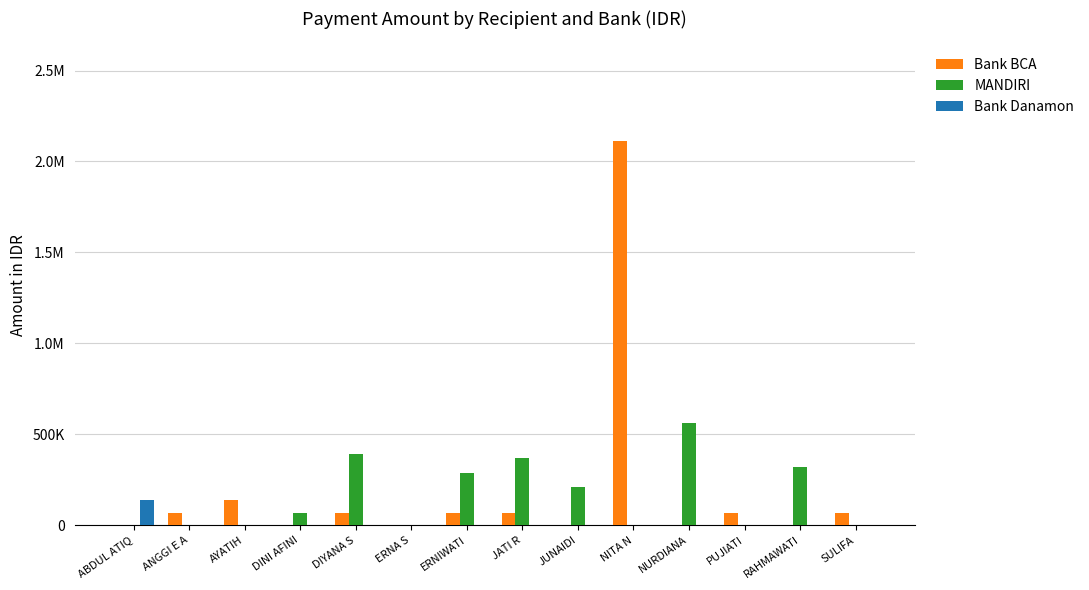

What is the sum of all Bank BCA values?

2670000